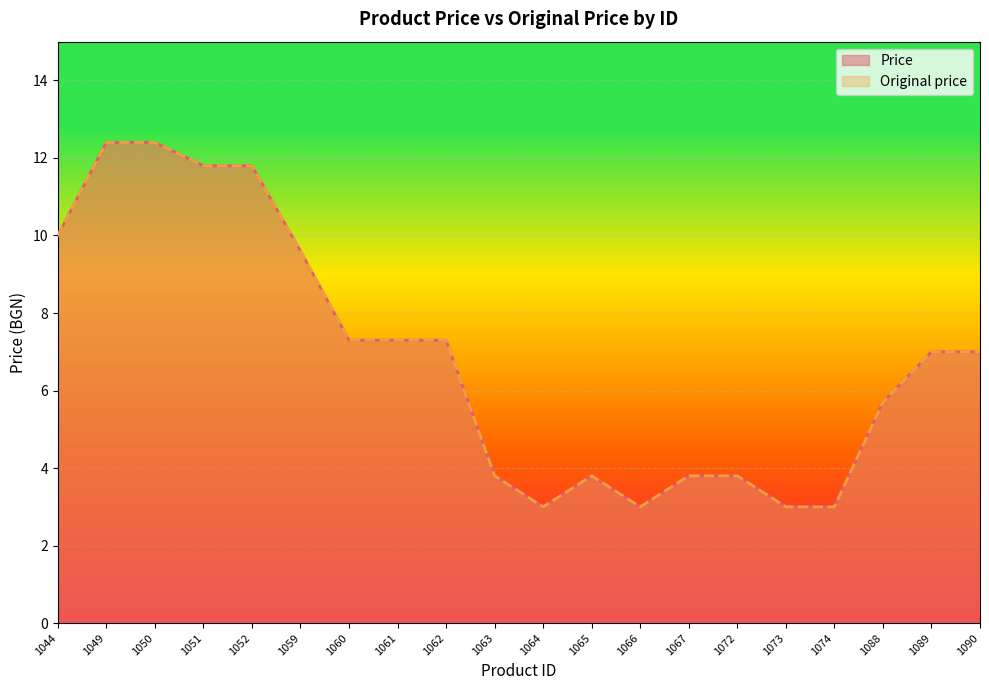

Rank the series by their maximum value, from lowest to highest.

Price, Original price